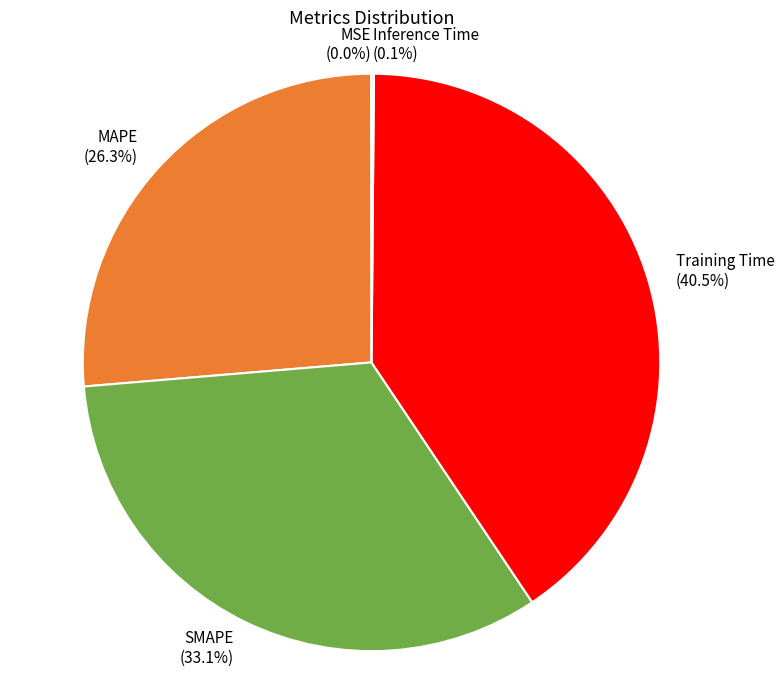

What portion of the pie excludes MAPE?

73.7%